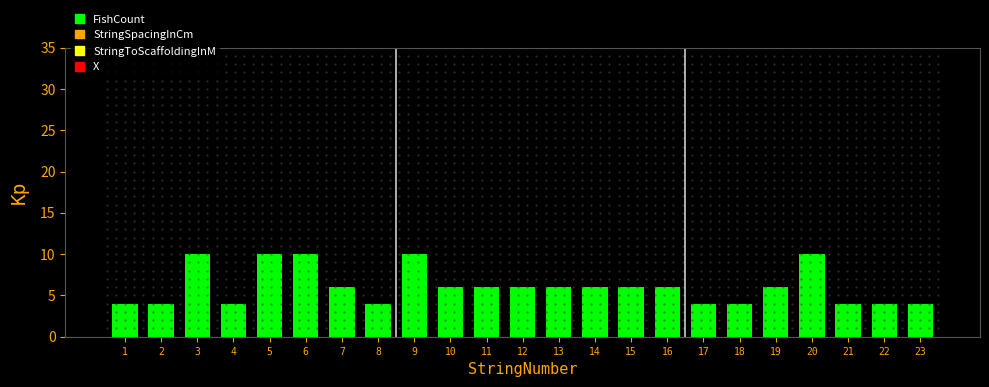

How many bars are there in total?

23